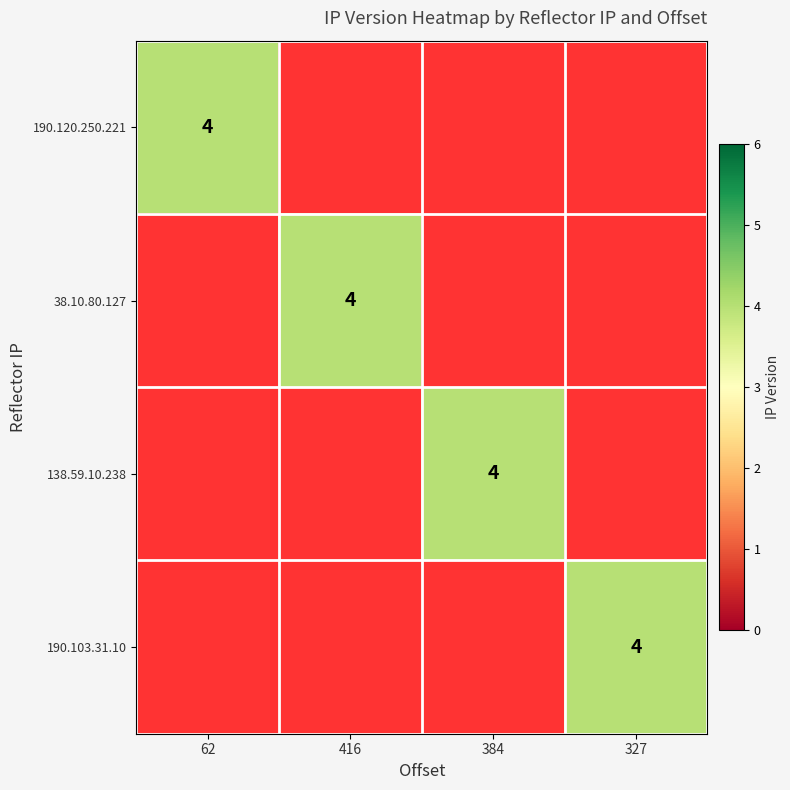

Is it true that 190.120.250.221 equals 4 at 62?

True